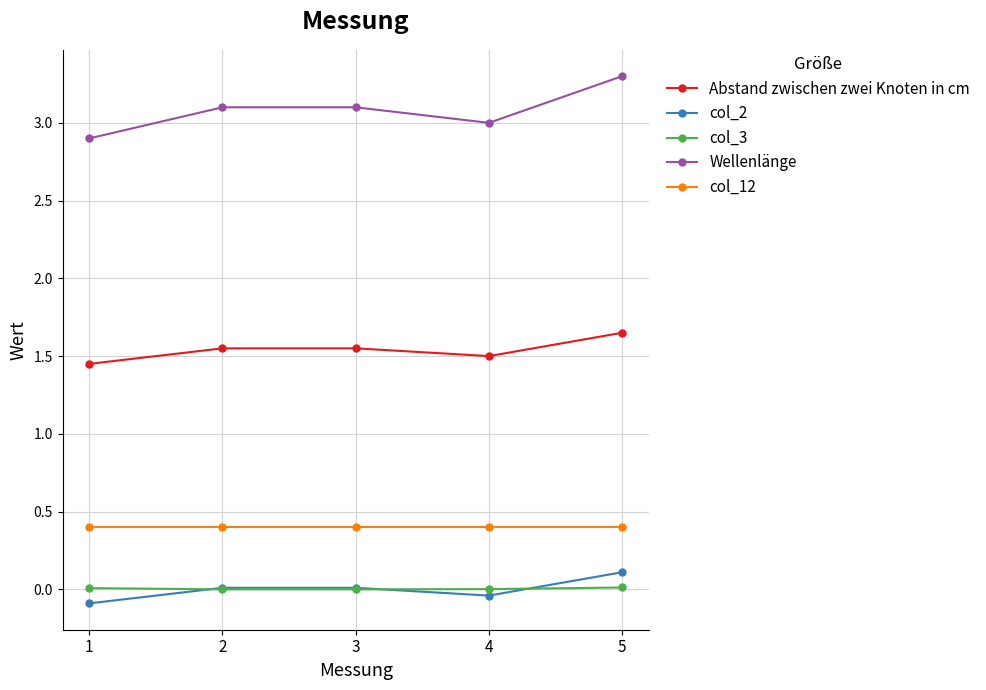

Rank the series at 4 from highest to lowest value.

Wellenlänge, Abstand zwischen zwei Knoten in cm, col_12, col_3, col_2